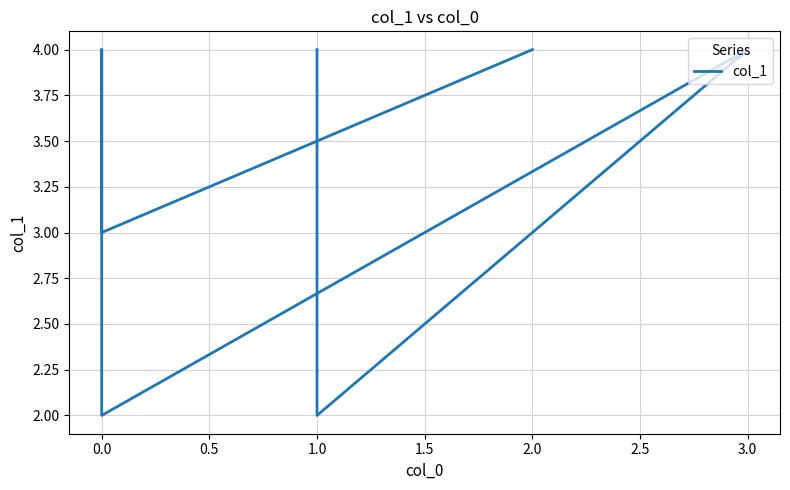

At which category does the chart reach its minimum across all series?

1.0